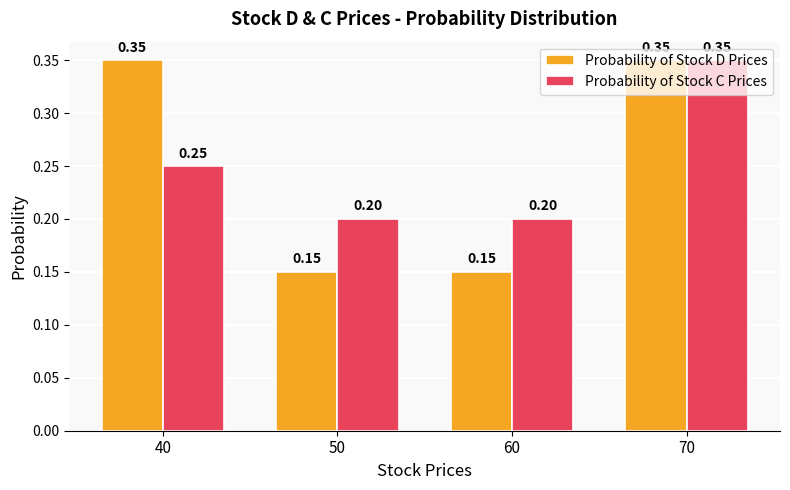

At which category is the sum across all series the highest?

70